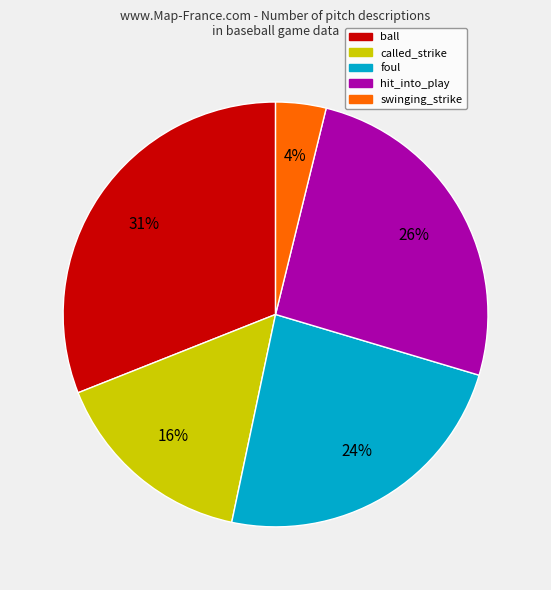

Combined, do called_strike and ball account for over 50%?

No